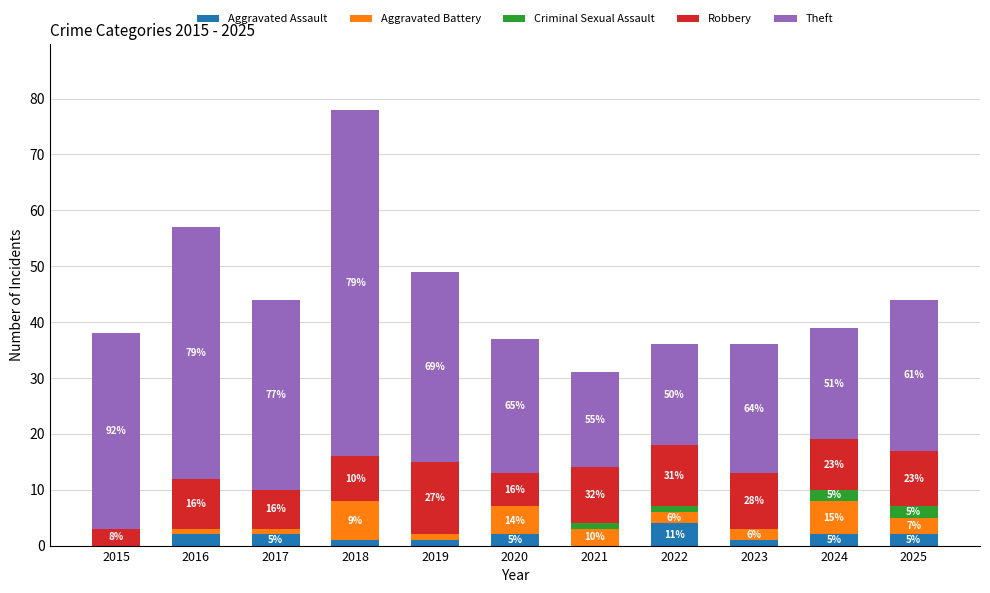

Does the chart contain stacked bars?

Yes